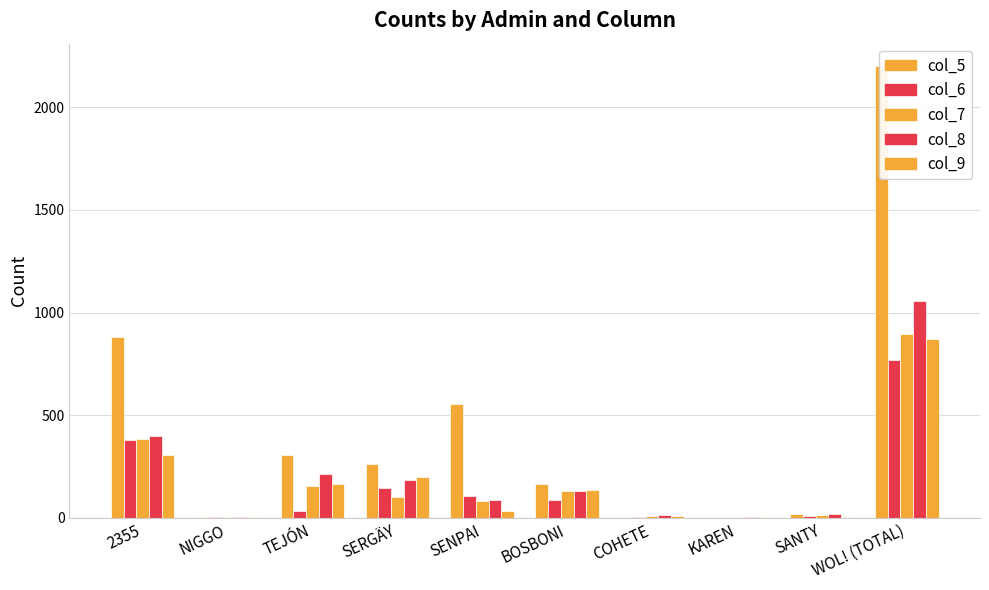

How many categories are shown in the chart?

10